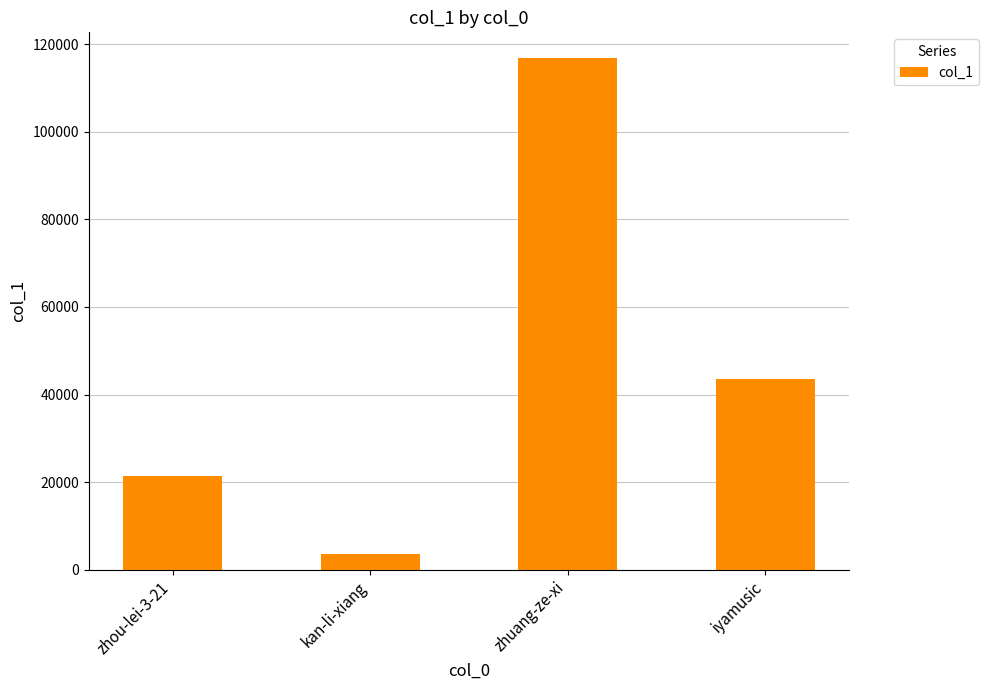

At which category does the chart reach its minimum across all series?

kan-li-xiang